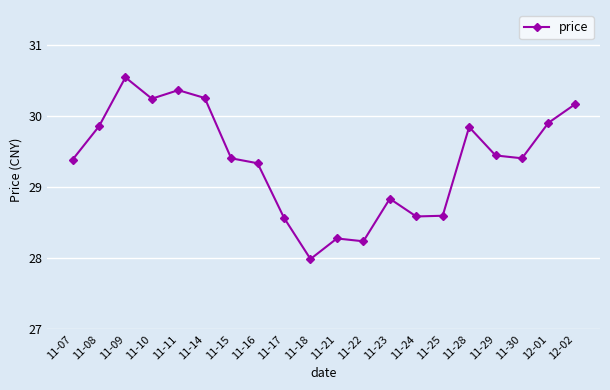

How many lines are shown in the chart?

1